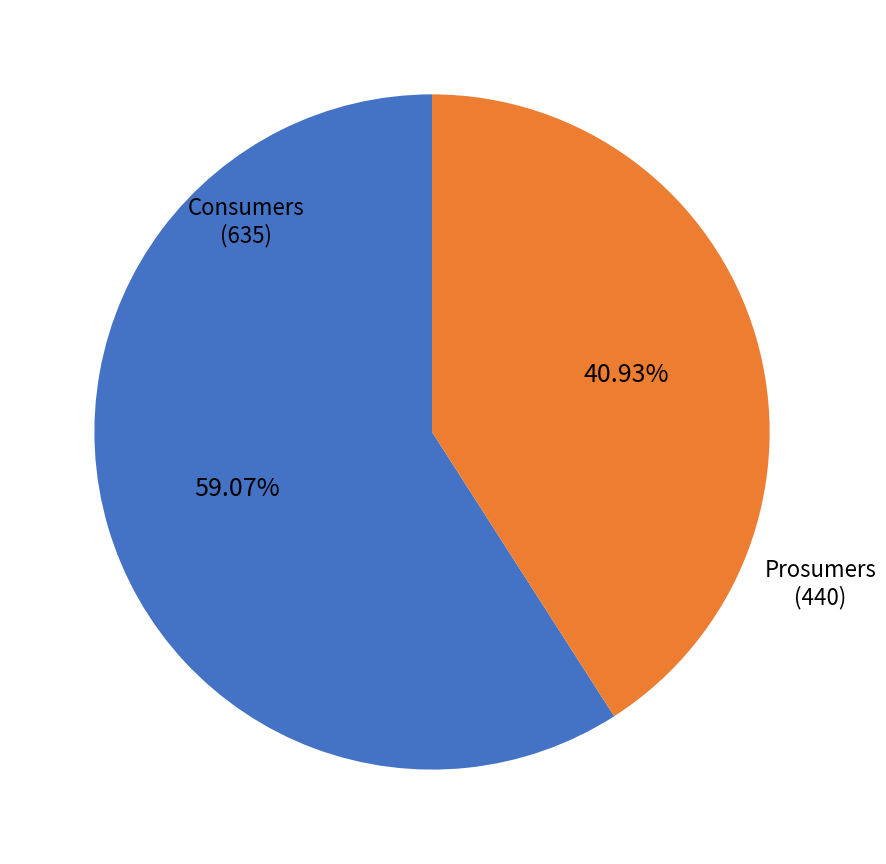

To the nearest percent, what is the average slice percentage?

50%